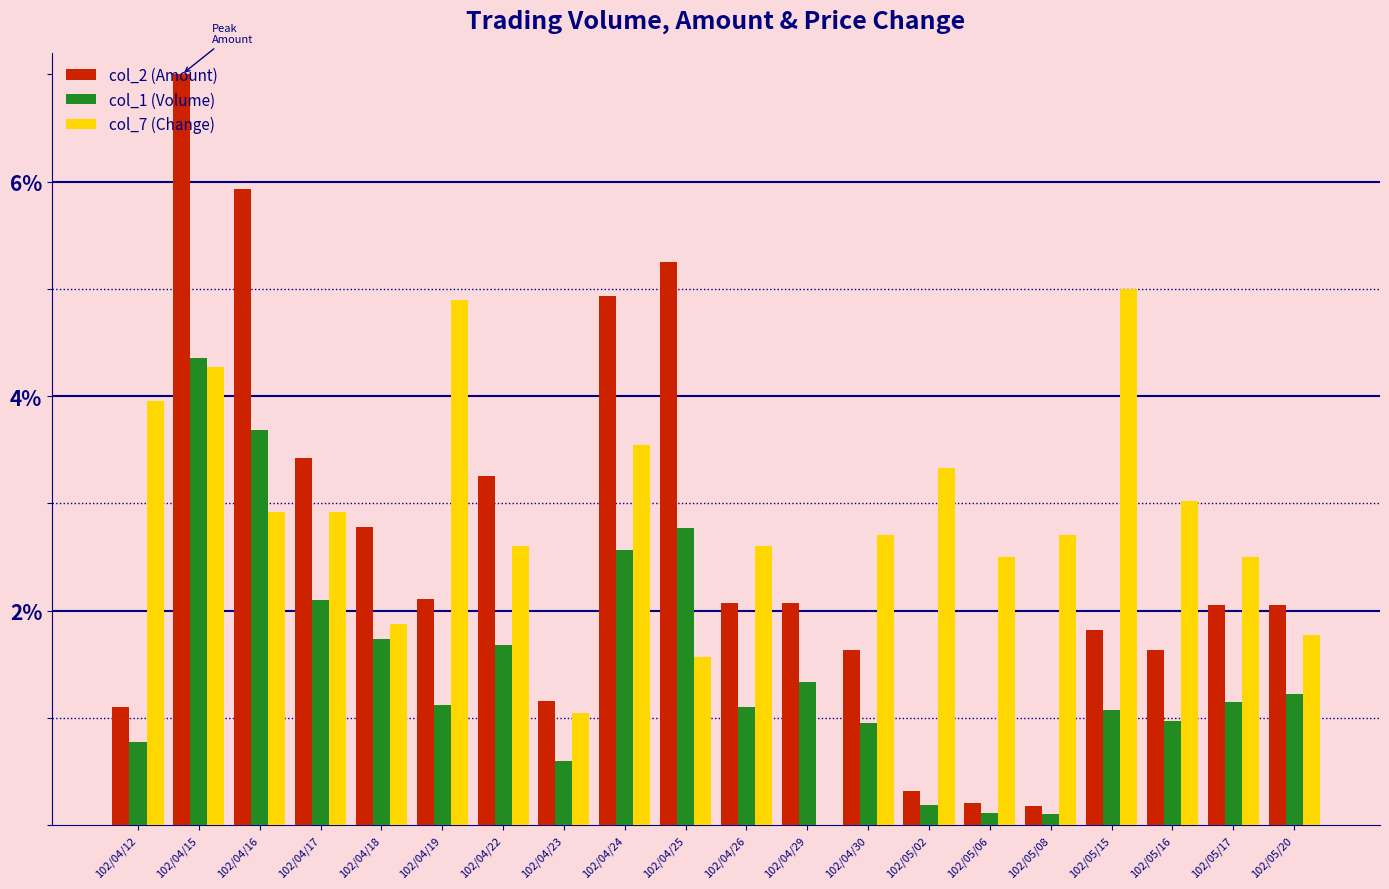

The value of col_1 (Volume) at 102/04/26 is 1.8. True or false?

False